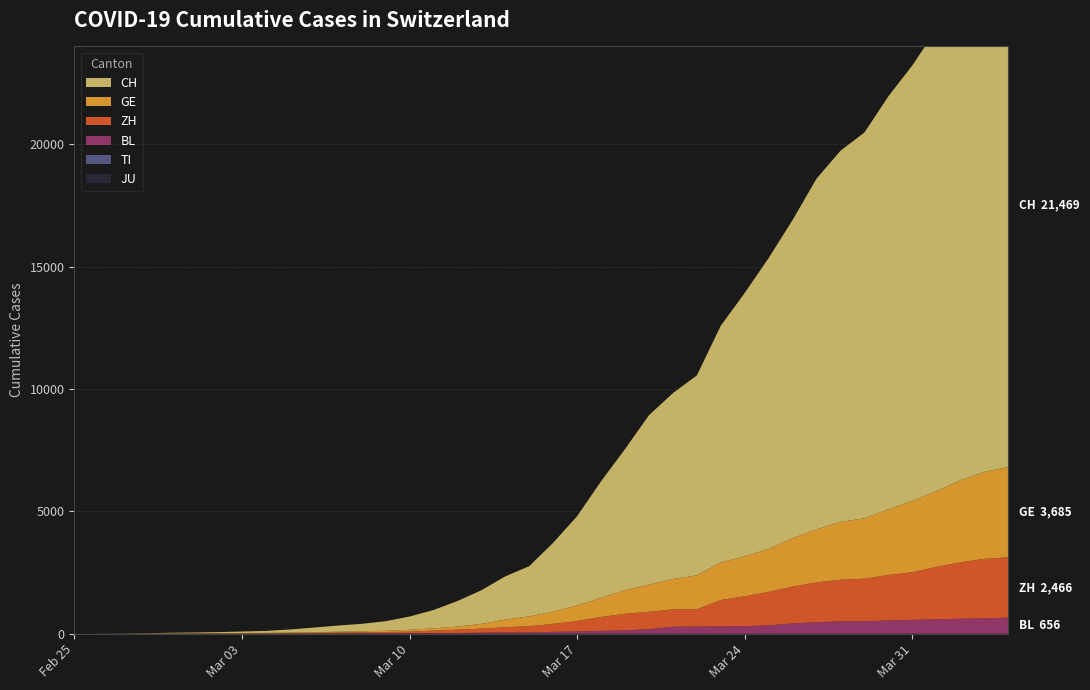

Reading left to right, list all the values displayed in this chart.

JU: 2020-02-25=0	2020-02-26=0	2020-02-27=0	2020-02-28=0	2020-02-29=0	2020-03-01=0	2020-03-02=0	2020-03-03=0	2020-03-04=0	2020-03-05=0	2020-03-06=0	2020-03-07=0	2020-03-08=0	2020-03-09=0	2020-03-10=0	2020-03-11=0	2020-03-12=0	2020-03-13=0	2020-03-14=0	2020-03-15=0	2020-03-16=0	2020-03-17=0	2020-03-18=0	2020-03-19=0	2020-03-20=0	2020-03-21=0	2020-03-22=0	2020-03-23=0	2020-03-24=0	2020-03-25=0	2020-03-26=0	2020-03-27=0	2020-03-28=0	2020-03-29=0	2020-03-30=0	2020-03-31=0	2020-04-01=0	2020-04-02=0	2020-04-03=0	2020-04-04=0
BL: 2020-02-25=0	2020-02-26=0	2020-02-27=0	2020-02-28=1	2020-02-29=2	2020-03-01=2	2020-03-02=2	2020-03-03=2	2020-03-04=2	2020-03-05=6	2020-03-06=6	2020-03-07=15	2020-03-08=19	2020-03-09=20	2020-03-10=22	2020-03-11=26	2020-03-12=26	2020-03-13=42	2020-03-14=47	2020-03-15=54	2020-03-16=76	2020-03-17=89	2020-03-18=116	2020-03-19=134	2020-03-20=184	2020-03-21=282	2020-03-22=289	2020-03-23=302	2020-03-24=306	2020-03-25=341	2020-03-26=422	2020-03-27=466	2020-03-28=502	2020-03-29=511	2020-03-30=539	2020-03-31=561	2020-04-01=588	2020-04-02=610	2020-04-03=625	2020-04-04=656
ZH: 2020-02-25=0	2020-02-26=0	2020-02-27=2	2020-02-28=2	2020-02-29=6	2020-03-01=7	2020-03-02=10	2020-03-03=13	2020-03-04=15	2020-03-05=23	2020-03-06=29	2020-03-07=34	2020-03-08=40	2020-03-09=49	2020-03-10=62	2020-03-11=101	2020-03-12=140	2020-03-13=163	2020-03-14=218	2020-03-15=250	2020-03-16=326	2020-03-17=429	2020-03-18=568	2020-03-19=679	2020-03-20=711	2020-03-21=711	2020-03-22=711	2020-03-23=1075	2020-03-24=1223	2020-03-25=1370	2020-03-26=1502	2020-03-27=1629	2020-03-28=1703	2020-03-29=1735	2020-03-30=1861	2020-03-31=1952	2020-04-01=2141	2020-04-02=2305	2020-04-03=2433	2020-04-04=2466
TI: 2020-02-25=0	2020-02-26=0	2020-02-27=0	2020-02-28=0	2020-02-29=0	2020-03-01=0	2020-03-02=0	2020-03-03=0	2020-03-04=0	2020-03-05=0	2020-03-06=0	2020-03-07=0	2020-03-08=0	2020-03-09=0	2020-03-10=0	2020-03-11=0	2020-03-12=0	2020-03-13=0	2020-03-14=0	2020-03-15=0	2020-03-16=0	2020-03-17=0	2020-03-18=0	2020-03-19=0	2020-03-20=0	2020-03-21=0	2020-03-22=0	2020-03-23=0	2020-03-24=0	2020-03-25=0	2020-03-26=0	2020-03-27=0	2020-03-28=0	2020-03-29=0	2020-03-30=0	2020-03-31=0	2020-04-01=0	2020-04-02=0	2020-04-03=0	2020-04-04=0
GE: 2020-02-25=0	2020-02-26=1	2020-02-27=1	2020-02-28=4	2020-02-29=7	2020-03-01=10	2020-03-02=11	2020-03-03=14	2020-03-04=14	2020-03-05=17	2020-03-06=21	2020-03-07=32	2020-03-08=40	2020-03-09=50	2020-03-10=75	2020-03-11=91	2020-03-12=123	2020-03-13=197	2020-03-14=310	2020-03-15=403	2020-03-16=497	2020-03-17=633	2020-03-18=778	2020-03-19=967	2020-03-20=1110	2020-03-21=1241	2020-03-22=1383	2020-03-23=1532	2020-03-24=1632	2020-03-25=1755	2020-03-26=1981	2020-03-27=2169	2020-03-28=2365	2020-03-29=2472	2020-03-30=2682	2020-03-31=2914	2020-04-01=3094	2020-04-02=3354	2020-04-03=3553	2020-04-04=3685
CH: 2020-02-25=0	2020-02-26=2	2020-02-27=6	2020-02-28=13	2020-02-29=22	2020-03-01=30	2020-03-02=41	2020-03-03=60	2020-03-04=83	2020-03-05=125	2020-03-06=193	2020-03-07=251	2020-03-08=303	2020-03-09=390	2020-03-10=541	2020-03-11=748	2020-03-12=1045	2020-03-13=1373	2020-03-14=1768	2020-03-15=2052	2020-03-16=2817	2020-03-17=3651	2020-03-18=4767	2020-03-19=5764	2020-03-20=6923	2020-03-21=7598	2020-03-22=8172	2020-03-23=9679	2020-03-24=10766	2020-03-25=11890	2020-03-26=13004	2020-03-27=14337	2020-03-28=15169	2020-03-29=15767	2020-03-30=16883	2020-03-31=17800	2020-04-01=18867	2020-04-02=19933	2020-04-03=20899	2020-04-04=21469